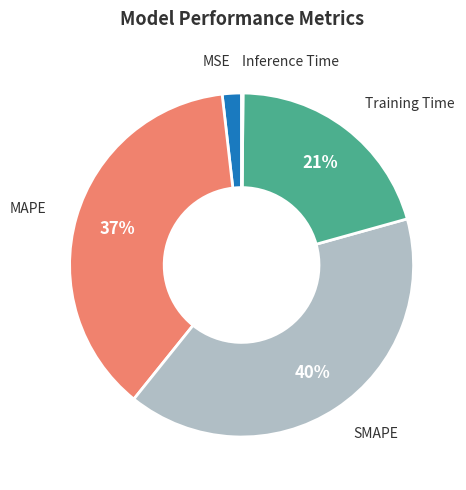

Is the sum of SMAPE and Training Time greater than half?

Yes